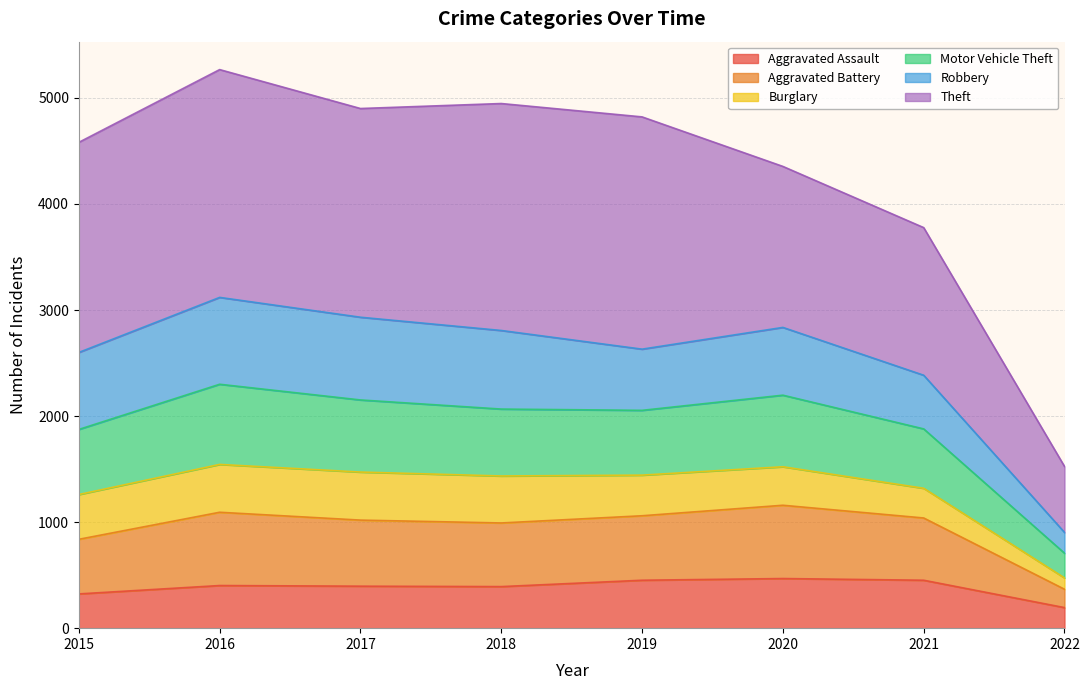

Is the value of Aggravated Battery at 2016 greater than the value of Motor Vehicle Theft at 2020?

No